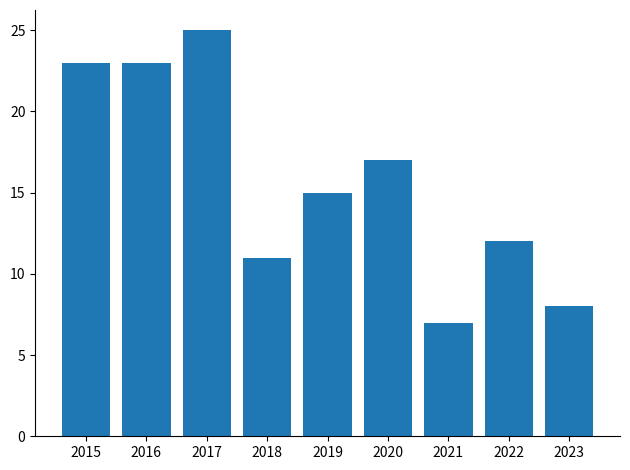

Reading left to right, list all the values displayed in this chart.

23	23	25	11	15	17	7	12	8